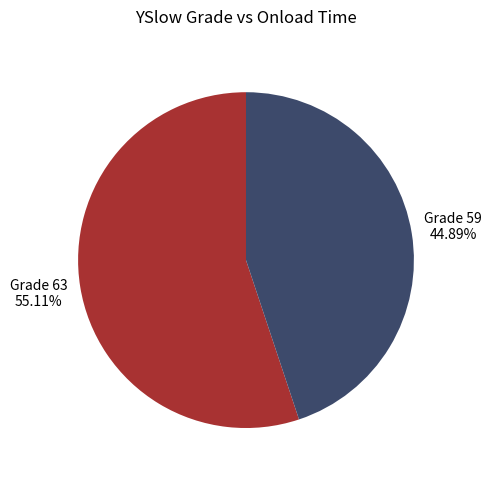

Which category has the smallest portion of the pie?

Grade 59